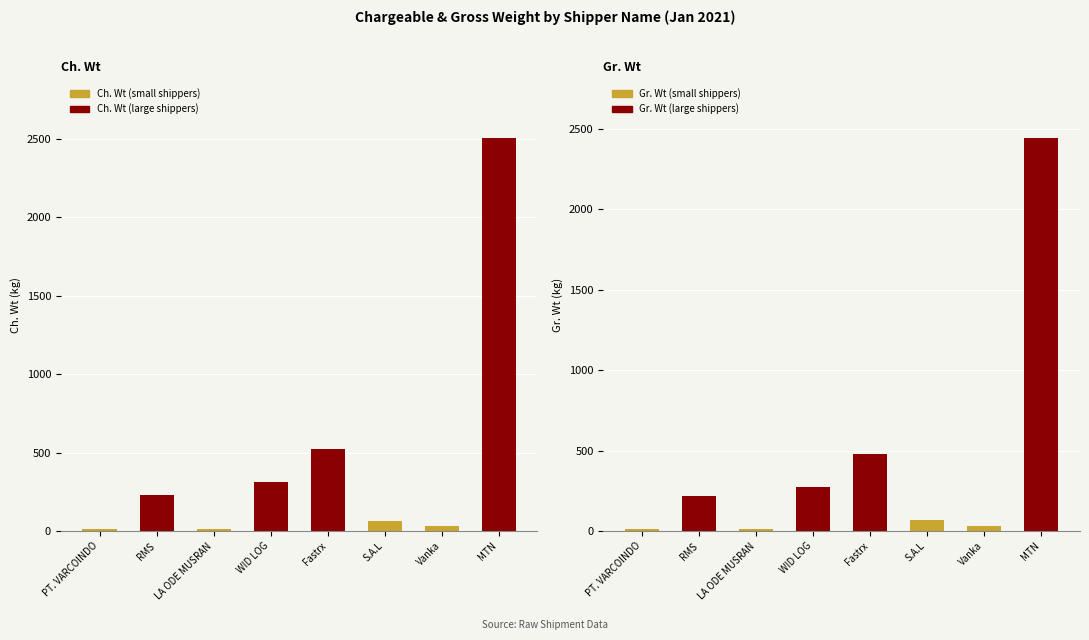

What is the label of the 5th bar from the right?

WID LOG